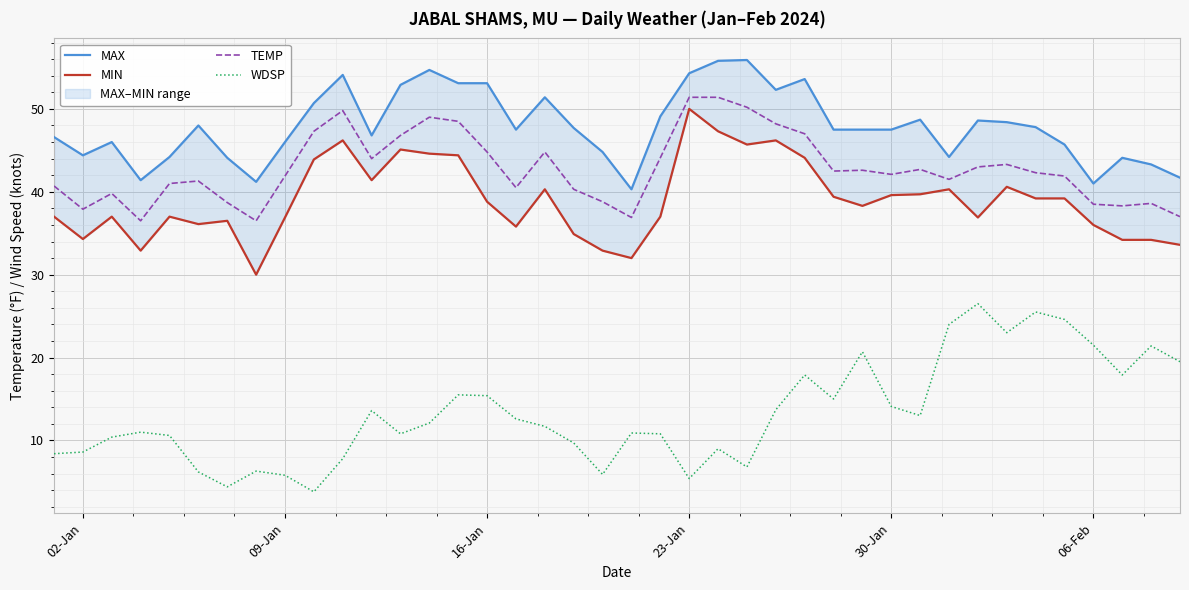

True or false: TEMP and WDSP cross at least once.

False